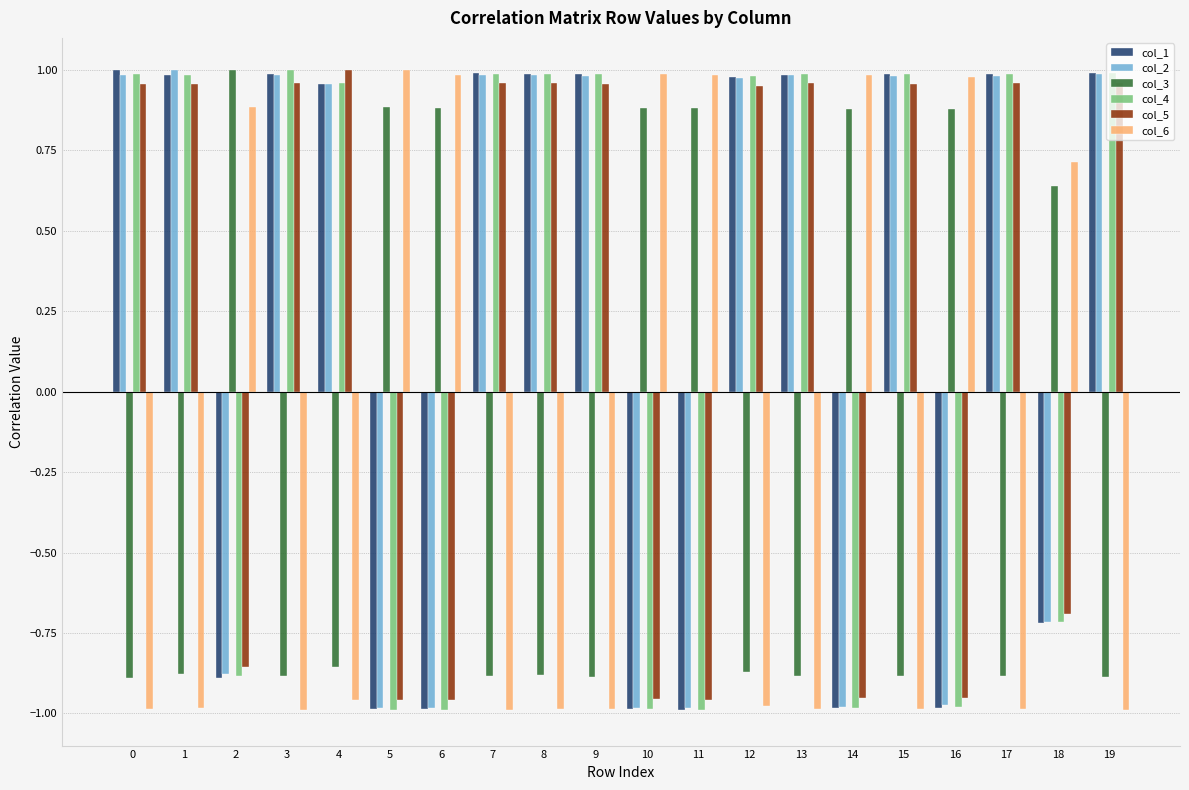

What is the spread (max minus min) of values at 1?

2.0